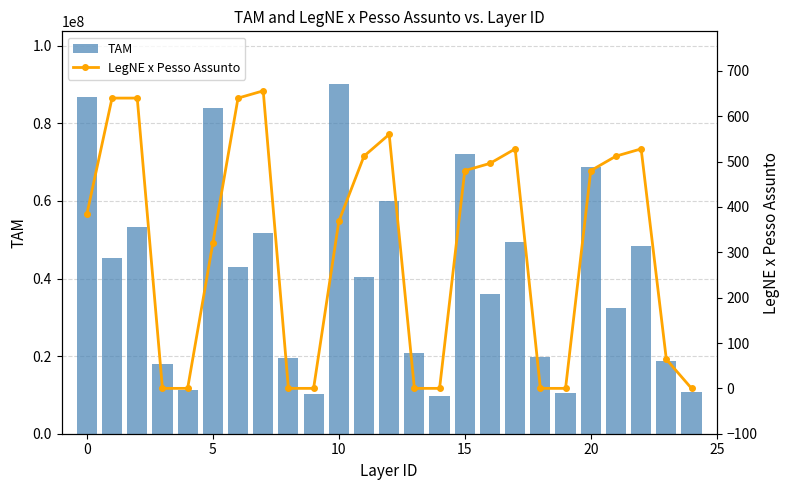

Which has a higher value, 14 or 19?

19